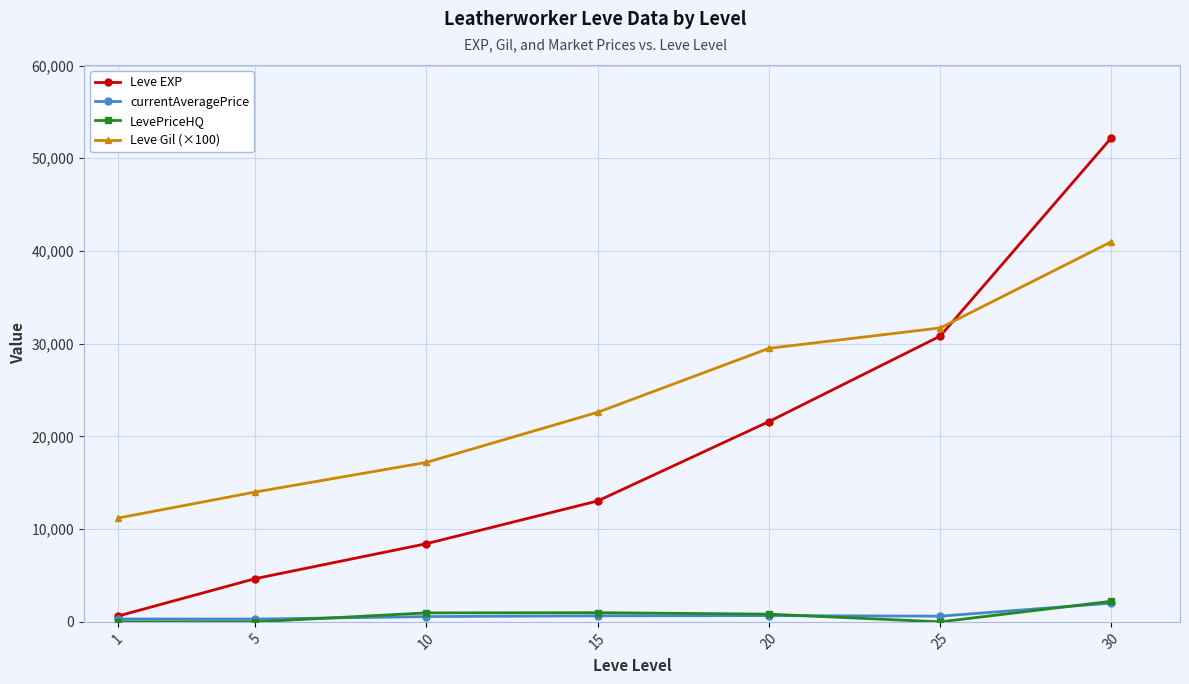

The currentAveragePrice series shows 615.8 at 25. True or false?

True